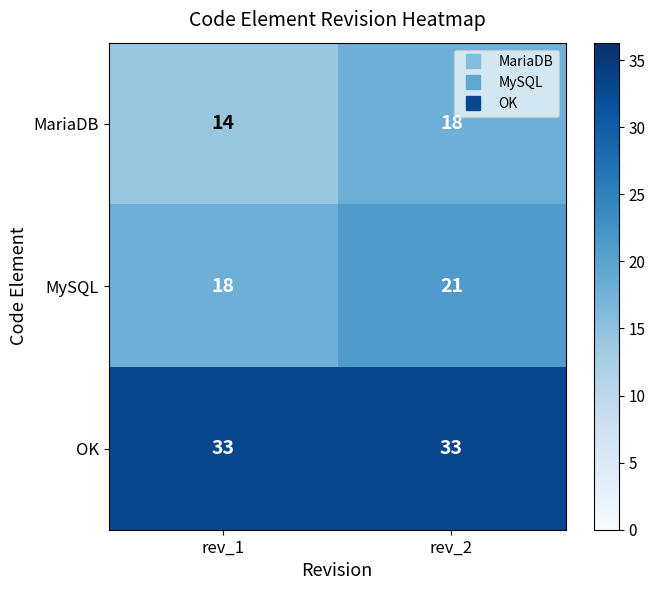

What is the difference between the MariaDB values at rev_2 and rev_1?

4